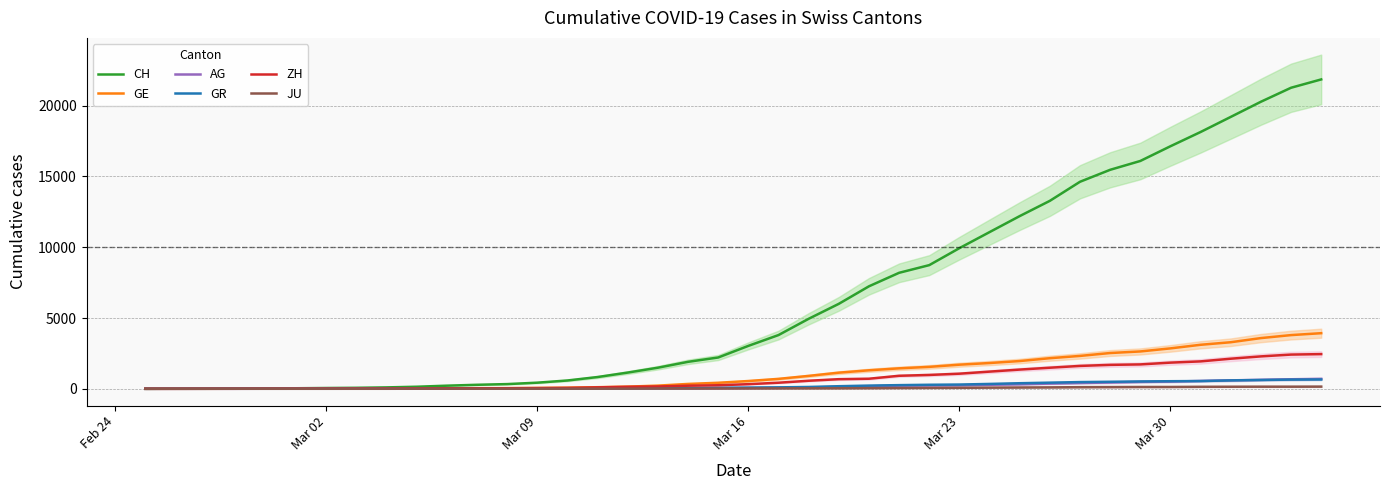

Reading right to left, what are all the values shown in this chart?

CH: 21855	21267	20278	19207	18141	17135	16094	15470	14625	13278	12200	11069	9935	8736	8194	7240	6002	4945	3796	3032	2211	1905	1490	1146	831	587	432	332	283	220	145	99	70	55	38	31	19	9	5	0
GE: 3928	3793	3582	3289	3109	2855	2638	2527	2322	2161	1960	1820	1703	1549	1445	1307	1139	911	701	549	425	343	224	153	112	79	59	44	42	29	20	15	13	10	9	8	4	1	1	0
AG: 702	673	631	596	554	506	485	444	407	367	318	283	245	235	223	175	134	96	69	56	43	33	30	27	20	18	15	14	14	12	11	10	7	7	4	3	1	1	1	0
GR: 657	649	622	592	547	535	519	495	474	433	393	343	300	284	258	226	182	128	101	84	71	56	53	43	31	22	18	18	17	16	14	12	9	9	6	6	6	2	2	0
ZH: 2450	2417	2289	2125	1936	1848	1722	1690	1616	1489	1357	1213	1067	978	919	711	679	568	429	326	250	218	163	140	101	62	49	40	34	29	23	15	13	10	7	6	2	2	0	0
JU: 154	149	149	145	140	128	127	119	114	100	92	82	69	61	54	44	36	32	29	25	19	18	17	12	7	7	7	5	5	4	4	2	2	1	1	1	1	1	0	0